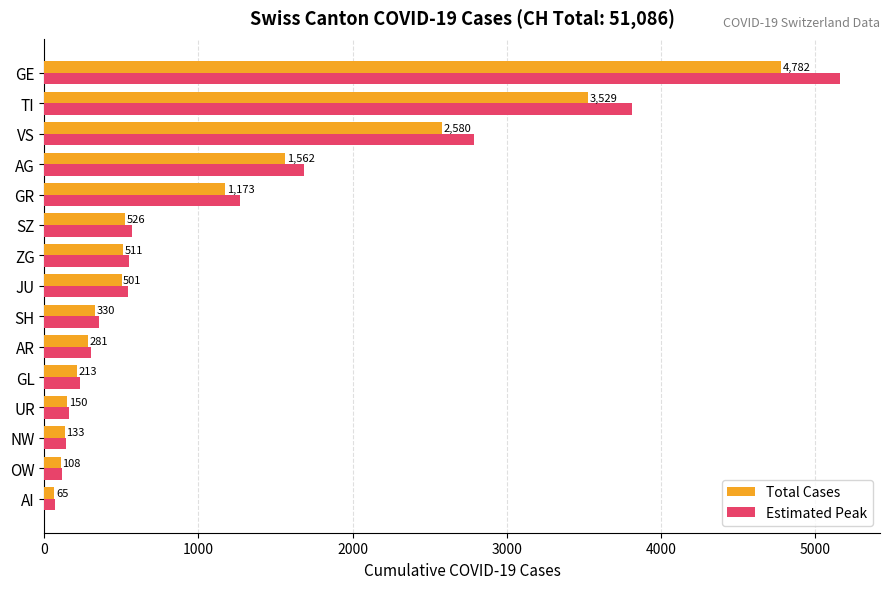

What is the difference between the highest and lowest values at UR?

12.0